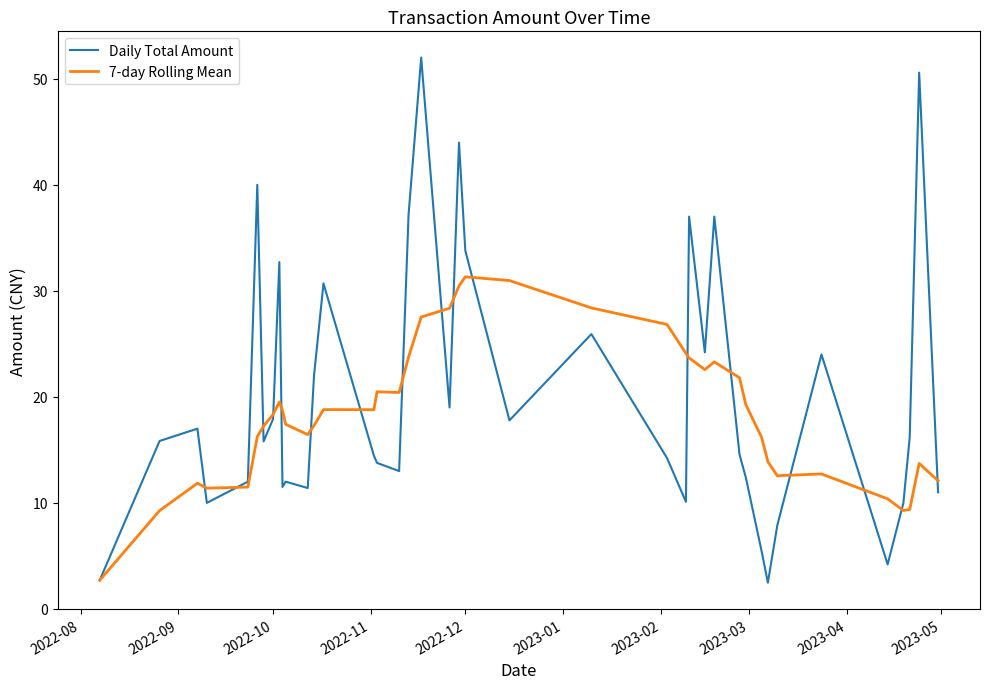

What is the minimum value shown in the chart?

2.5